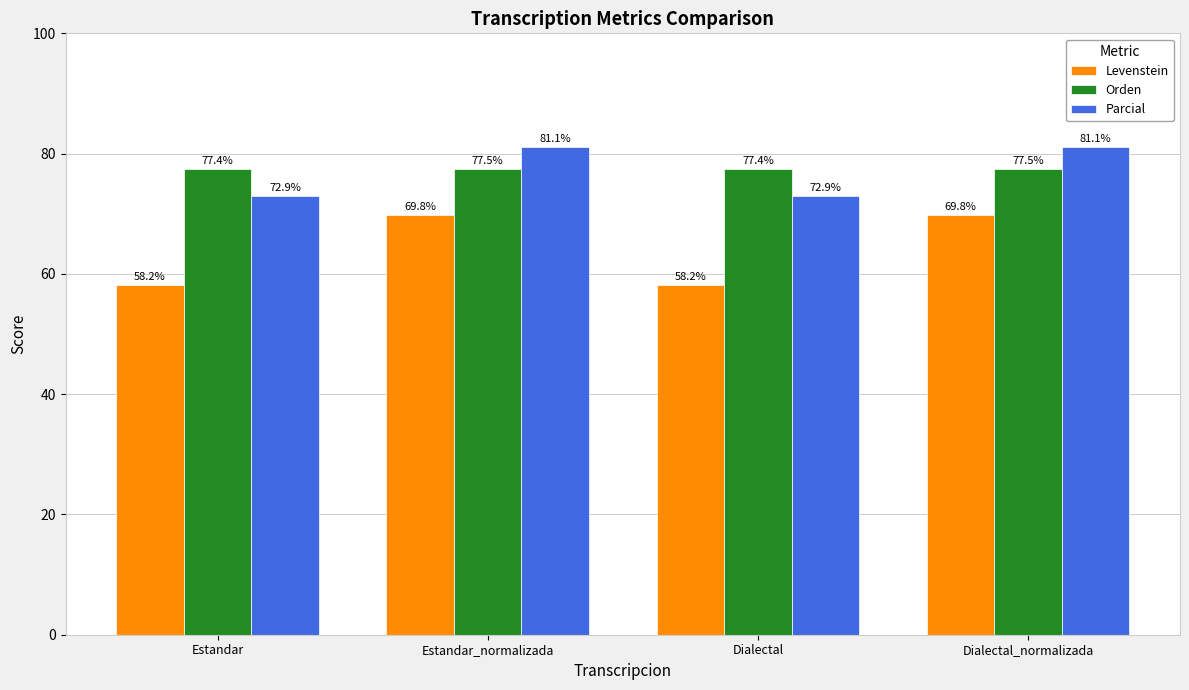

Reading left to right, transcribe all the data shown in this chart.

Levenstein: Estandar=58.2	Estandar_normalizada=69.8	Dialectal=58.2	Dialectal_normalizada=69.8
Orden: Estandar=77.4	Estandar_normalizada=77.5	Dialectal=77.4	Dialectal_normalizada=77.5
Parcial: Estandar=72.9	Estandar_normalizada=81.1	Dialectal=72.9	Dialectal_normalizada=81.1